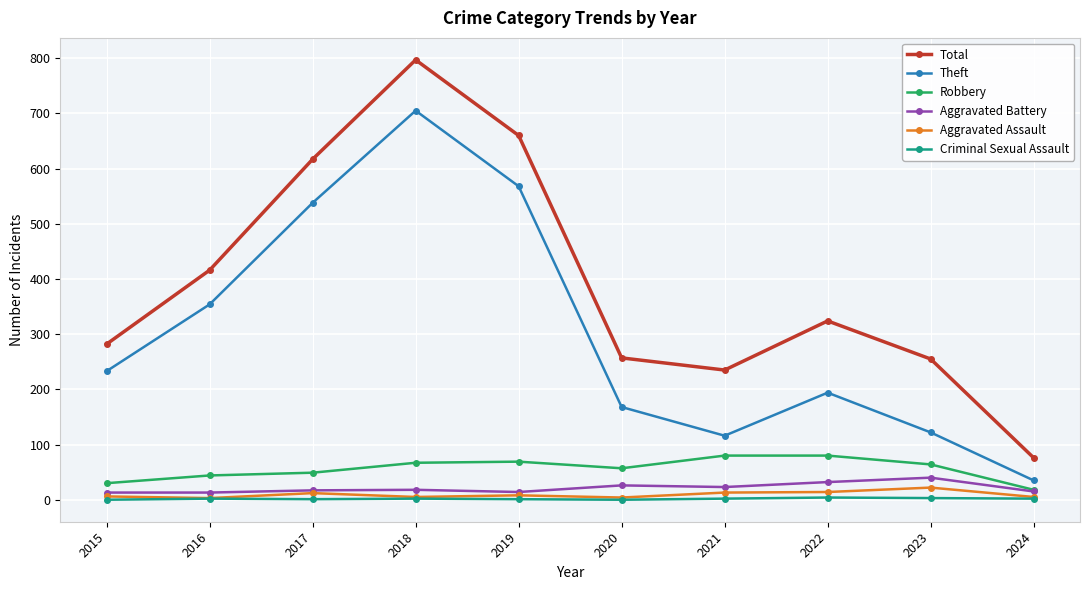

How many Criminal Sexual Assault values are between 1 and 2?

6